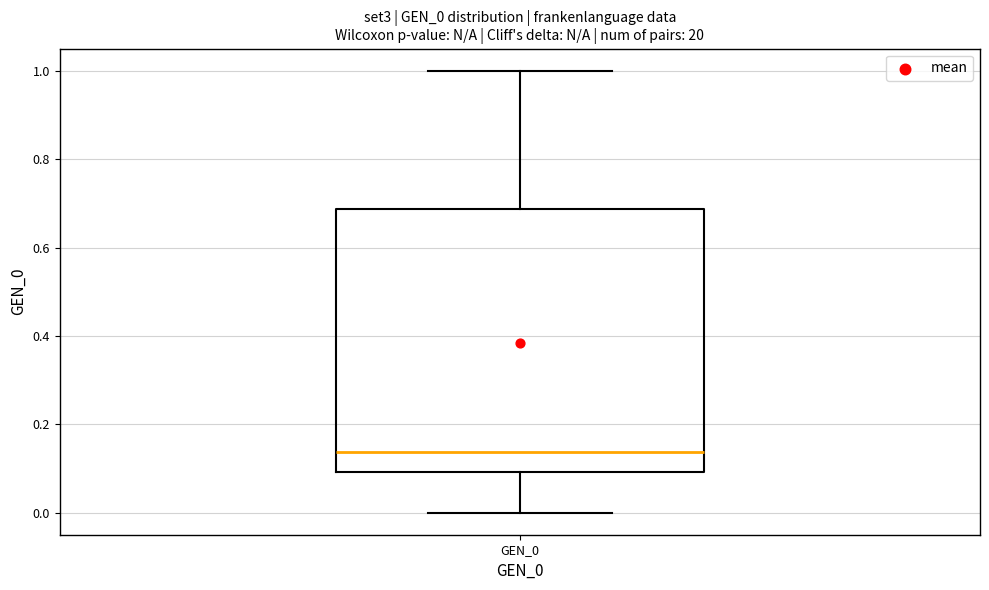

Transcribe this box plot: give where the median line is, the range the box spans, and where the two whiskers end, as read against the y-axis. The values are not printed on the chart, so give them approximately, as read against the axis.

median 0.14, box 0.10 to 0.68, whiskers 0.00 to 1.00